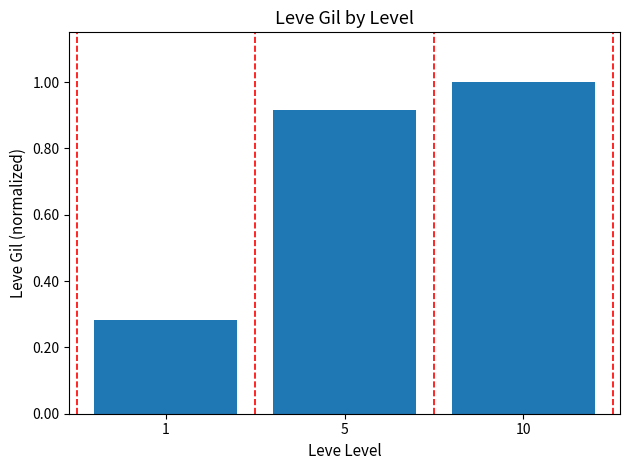

True or false: the data shows 1.0 at 10.

True